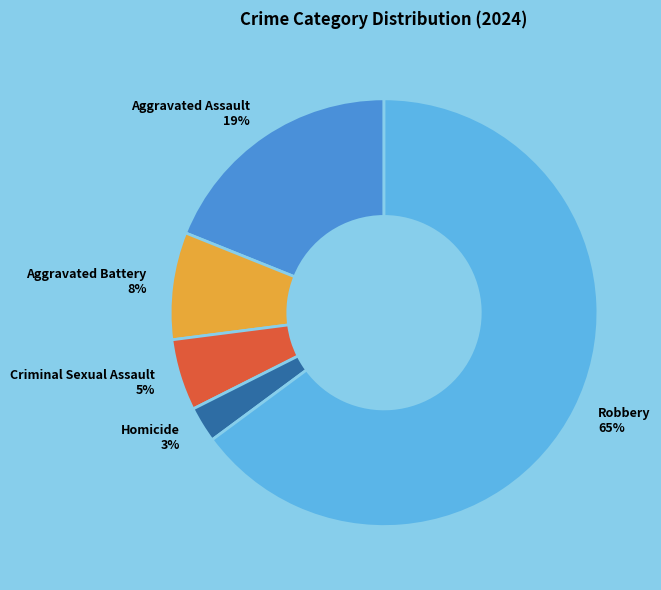

To the nearest percent, what percentage of the pie is Aggravated Assault?

19%